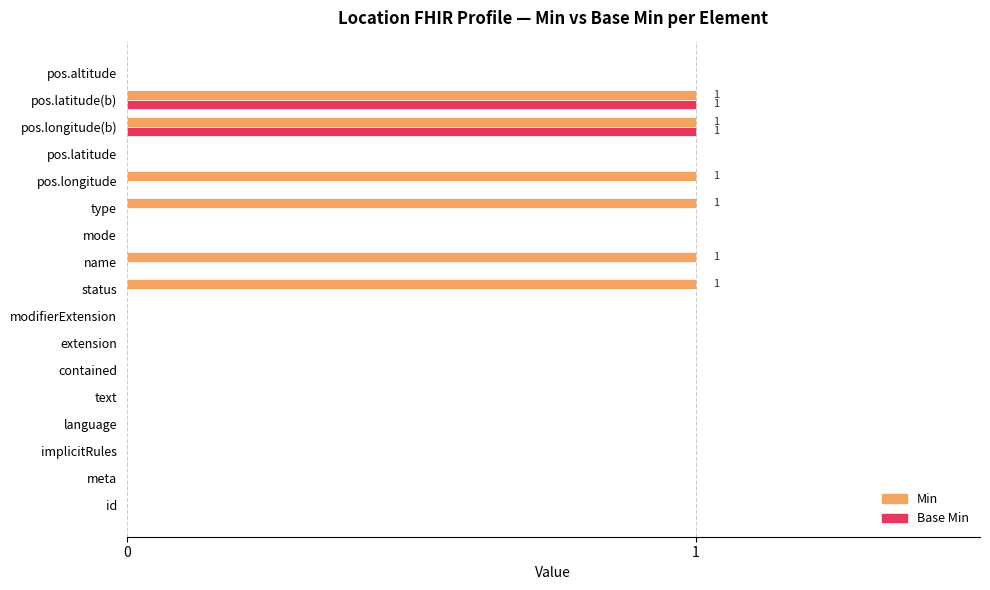

Which series has the largest total across all categories?

Min